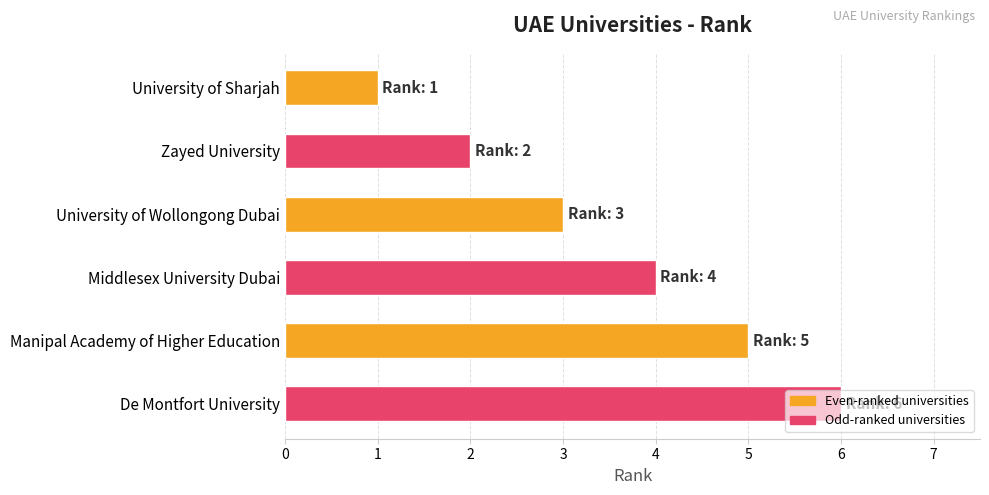

What is the average value?

4